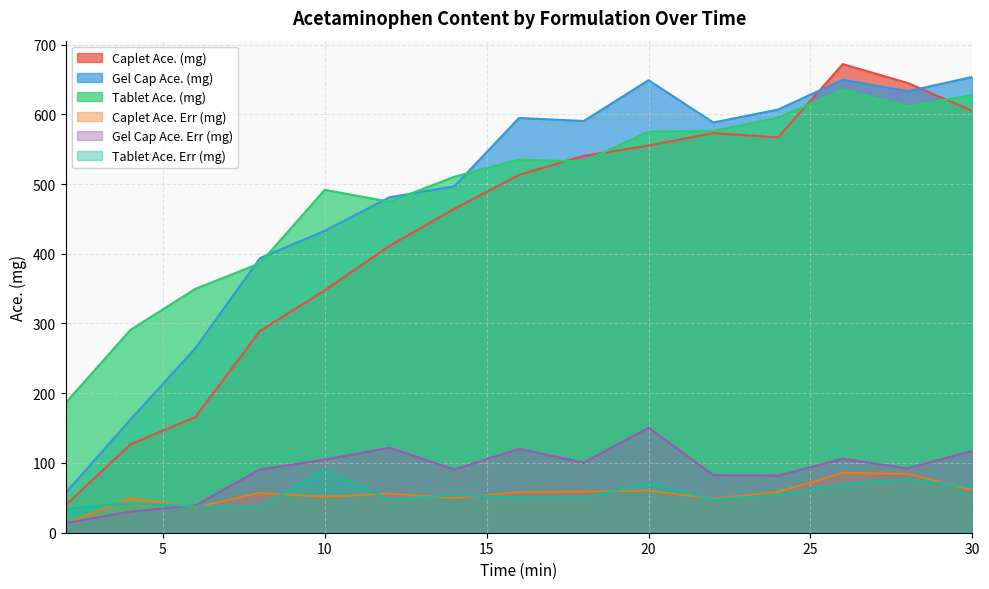

Which series has the largest range (max minus min)?

Caplet Ace. (mg)